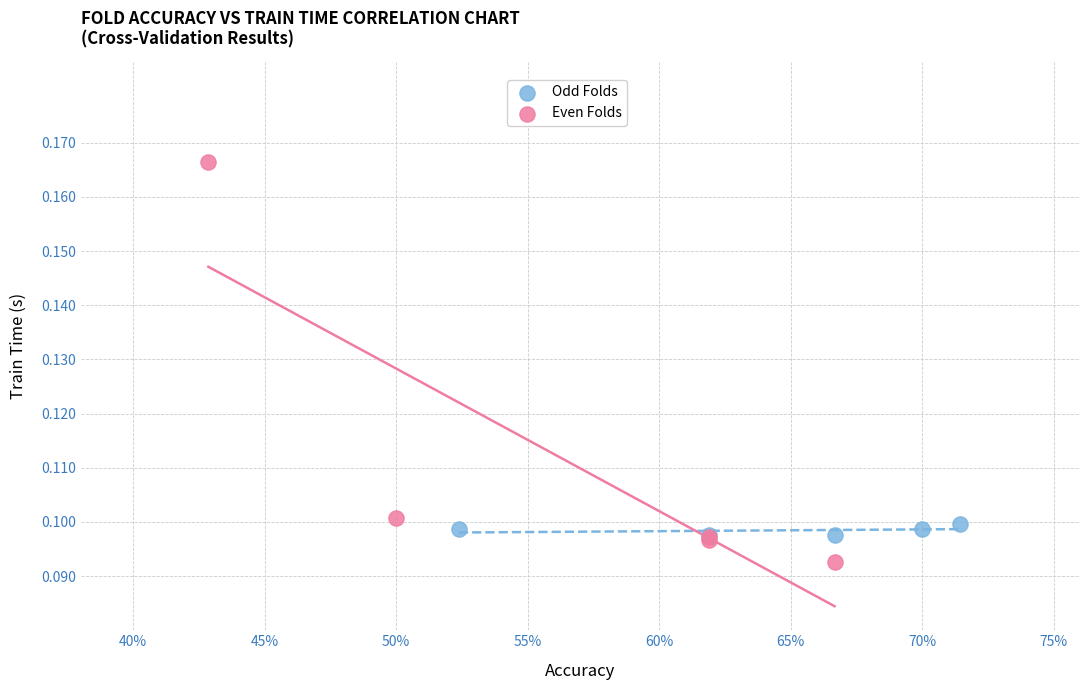

Which series has the widest spread of Y values?

Even Folds